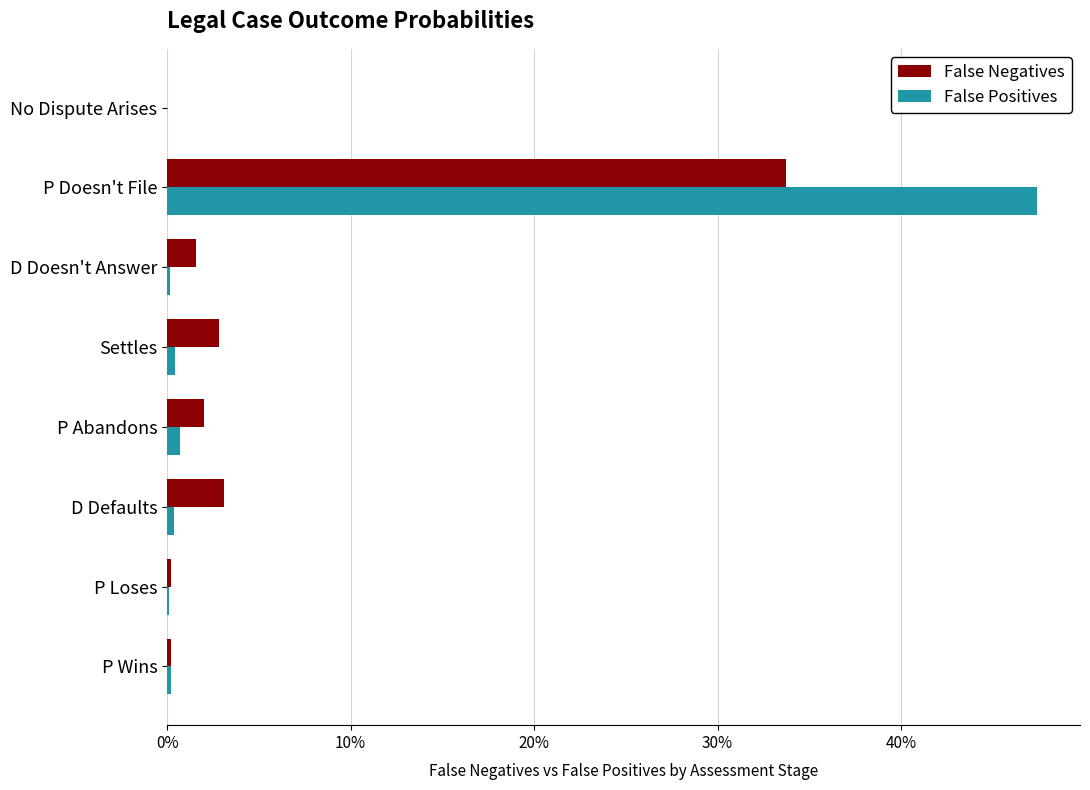

What are all the series names shown in the legend?

False Negatives, False Positives